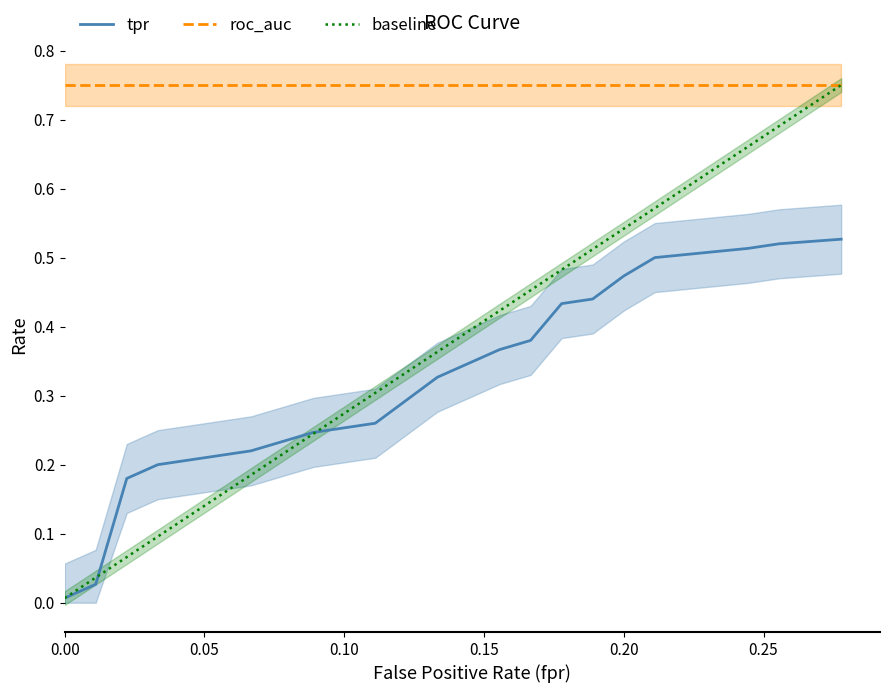

Is this an area chart (filled region under the line)?

No